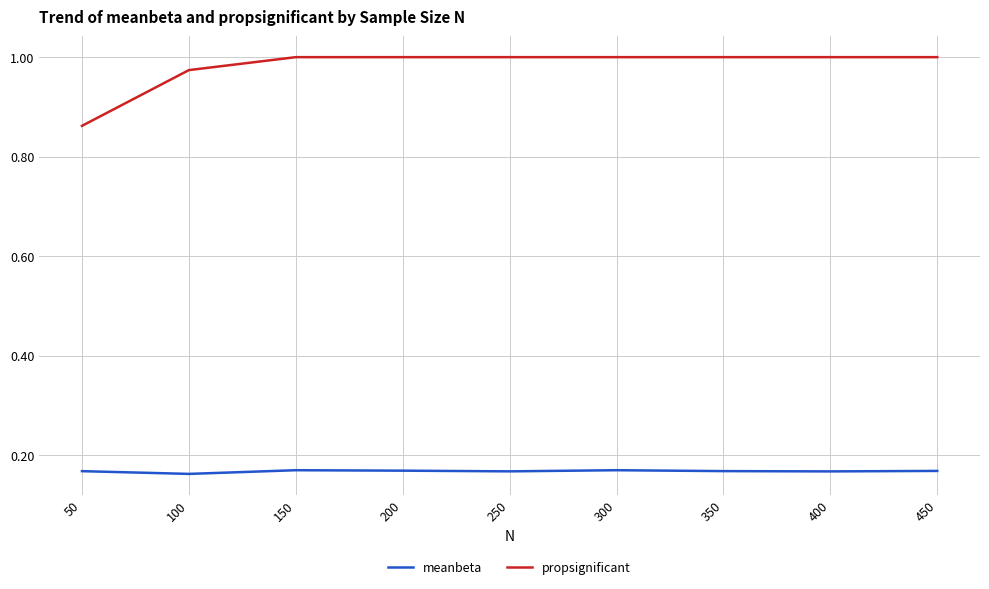

True or false: meanbeta and propsignificant cross at least once.

False